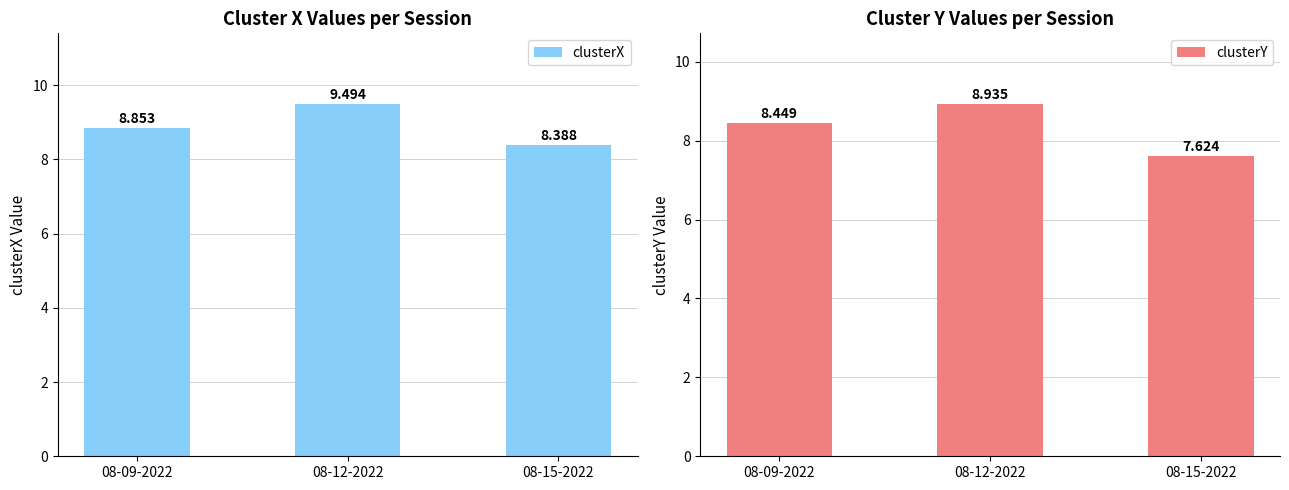

Count the clusterX values in the range 8 to 9.

2